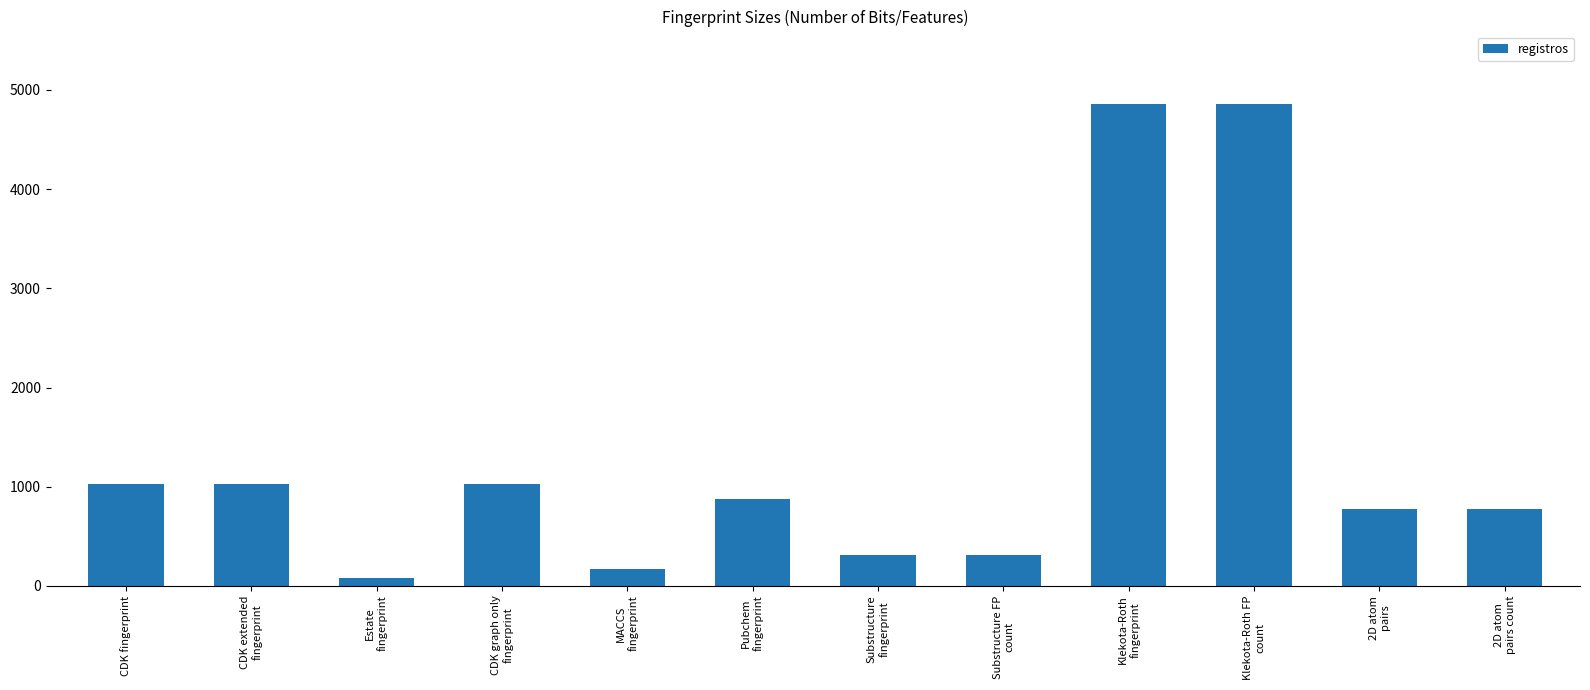

Between CDK extended
fingerprint and Substructure FP
count, which is larger?

CDK extended
fingerprint